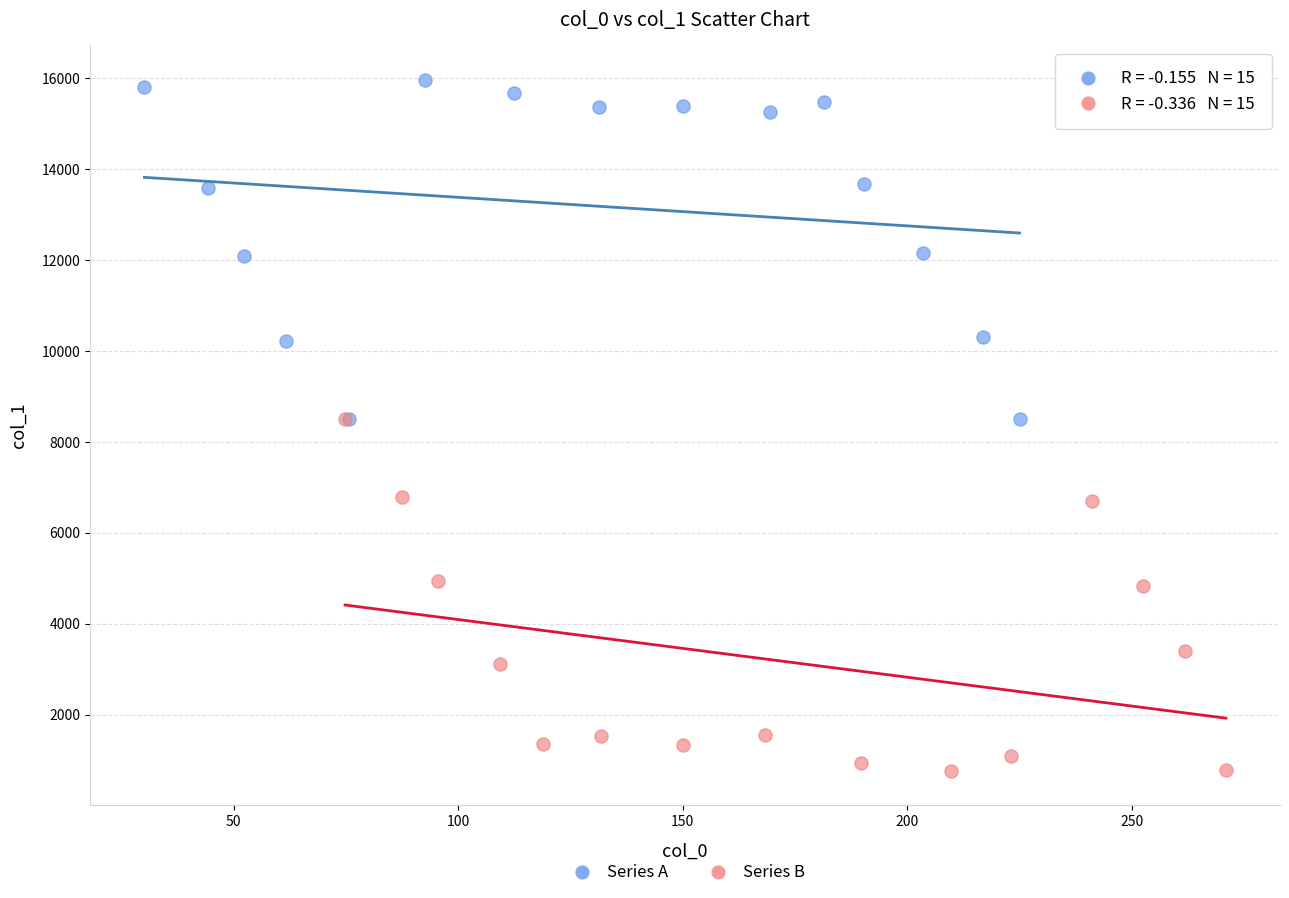

Which series reaches the minimum Y coordinate?

Series B